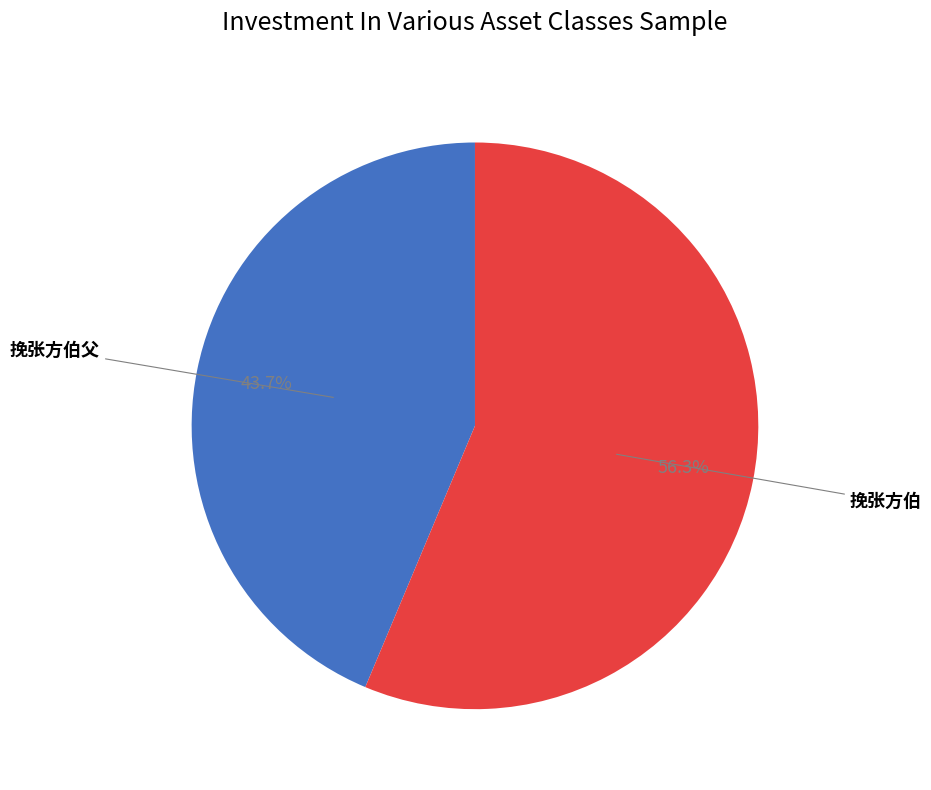

Approximately how many times larger is the value at 挽张方伯父 compared to 挽张方伯?

0.8